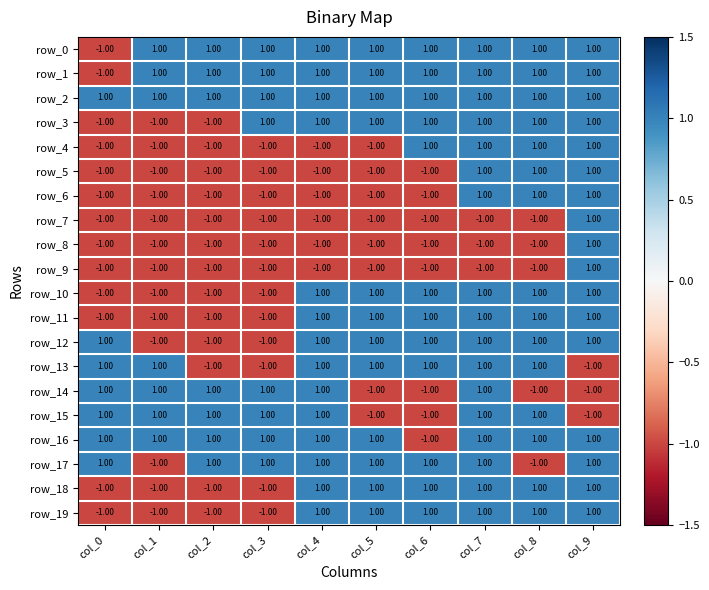

Is it true that row_18 equals 0 at col_7?

False